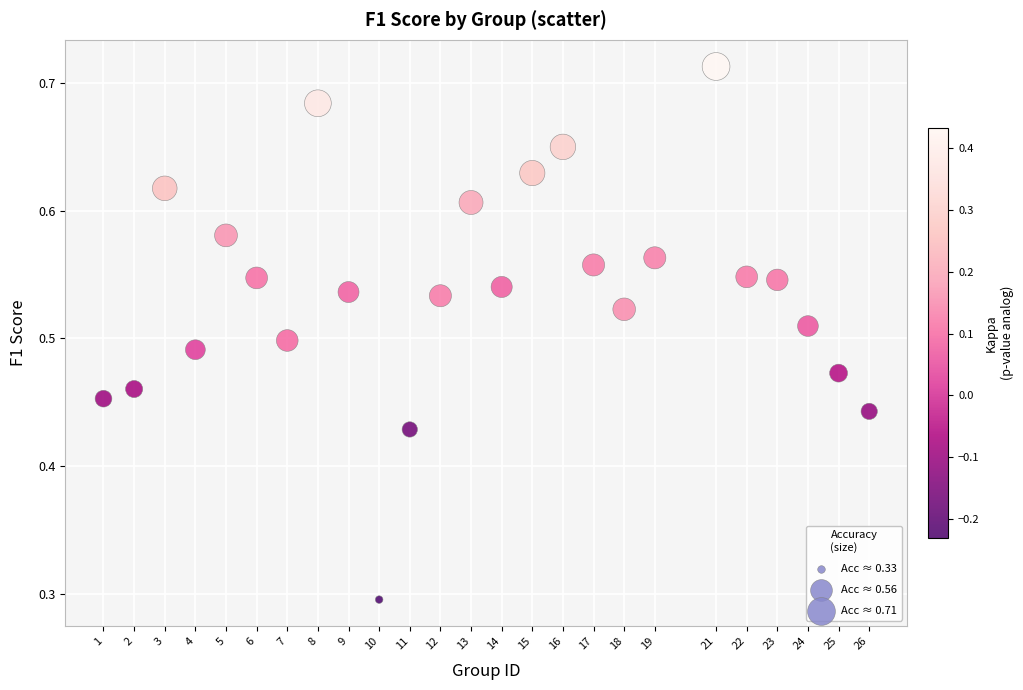

What is the range of X values (max minus min)?

25.0